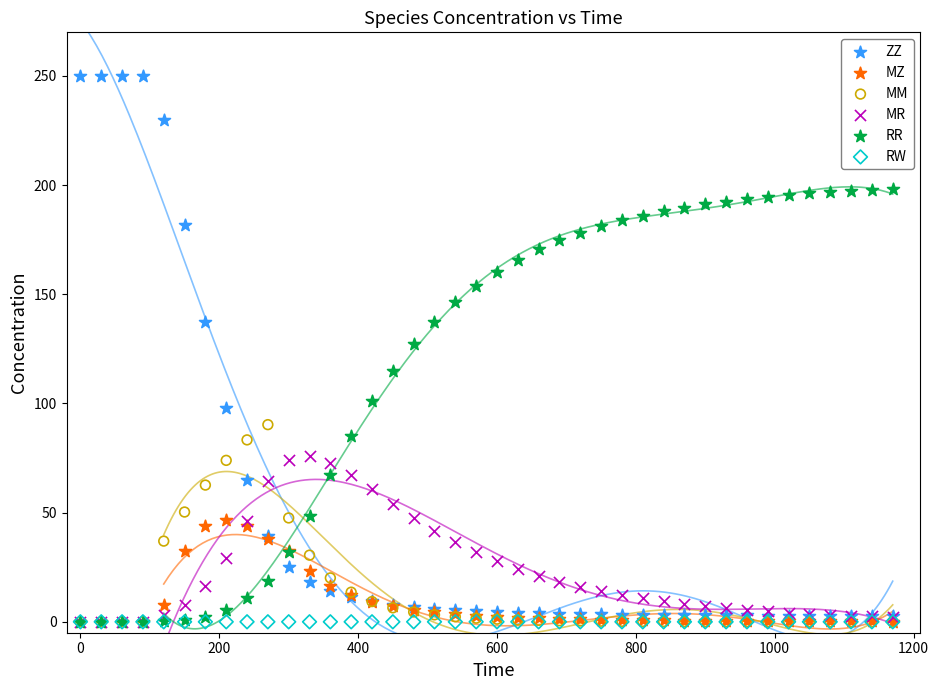

What are all the series names shown in the legend?

ZZ, MZ, MM, MR, RR, RW